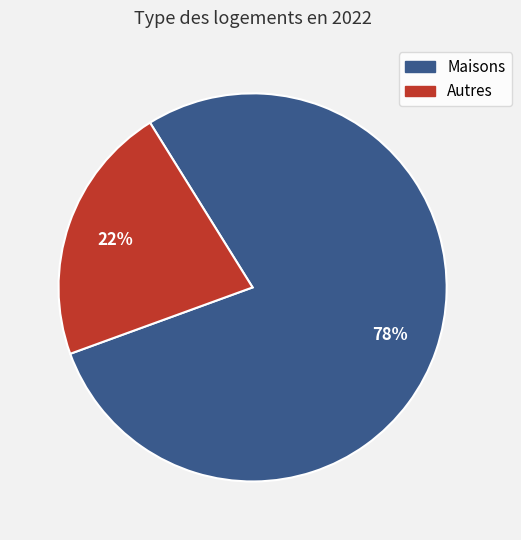

To the nearest percent, what is the combined percentage of Maisons and Autres?

100%